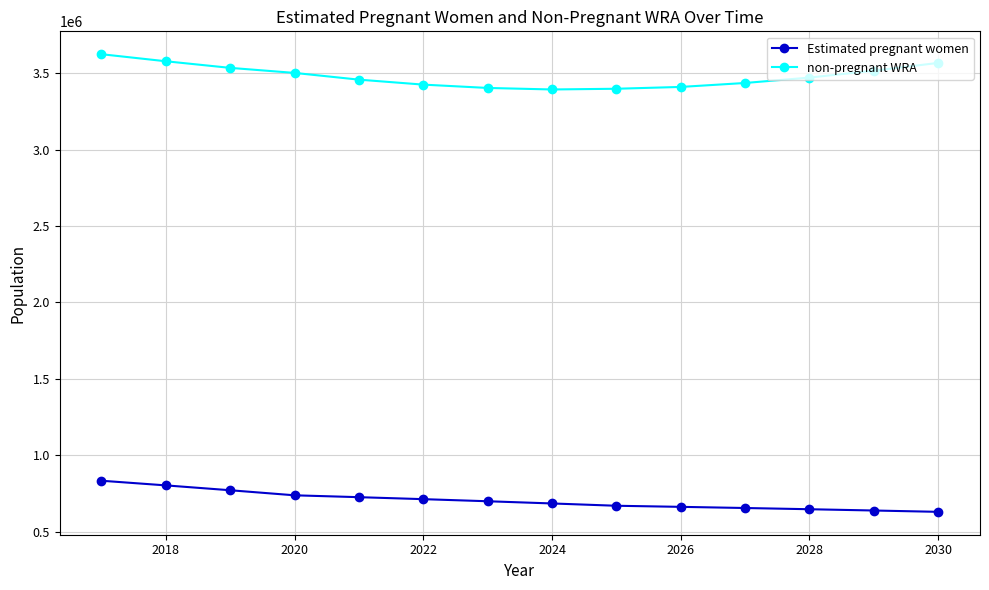

Does the chart have visible grid lines?

Yes